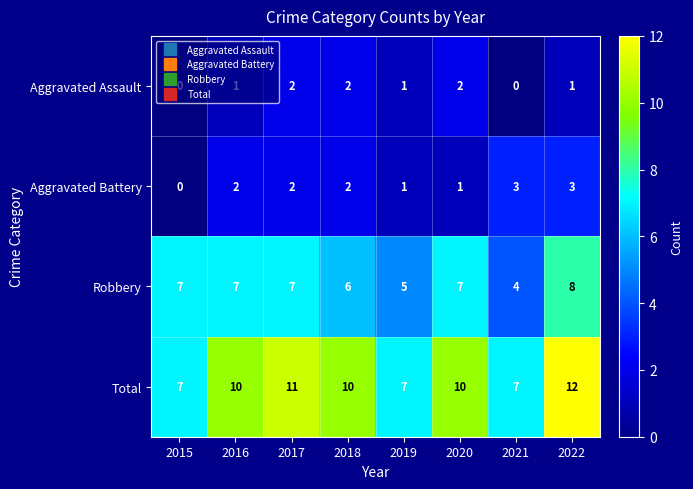

What is the approximate value of Aggravated Battery at 2020?

1.0